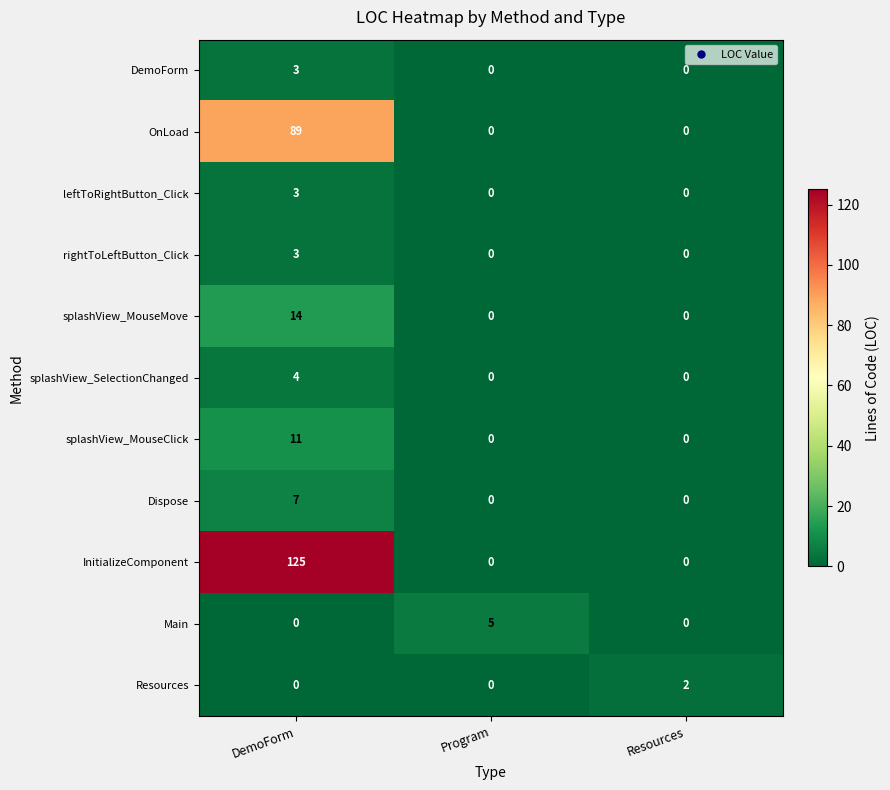

What is the spread (max minus min) of values at Resources?

2